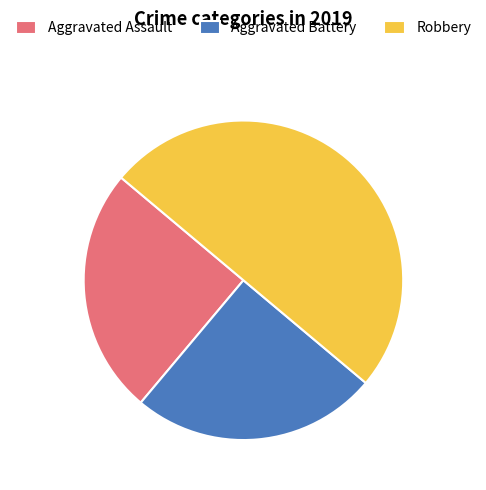

Approximately how many times larger is the value at Aggravated Assault compared to Aggravated Battery?

1.0